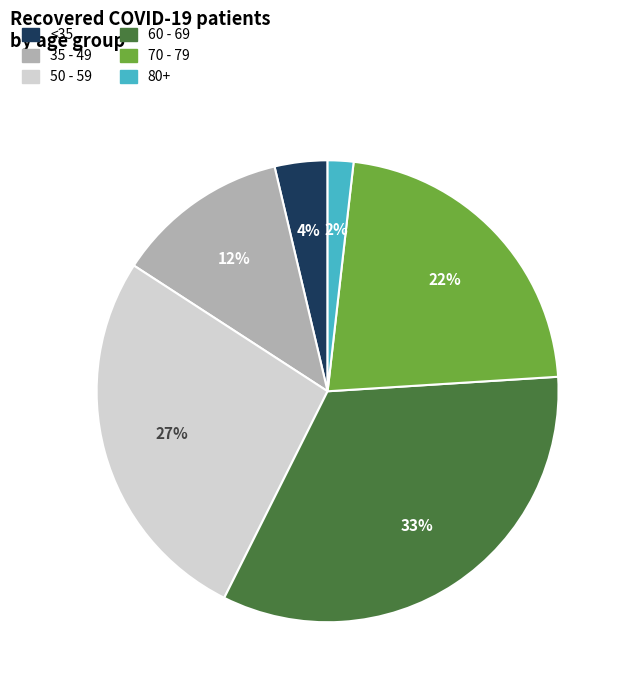

How many slices are in this pie chart?

6